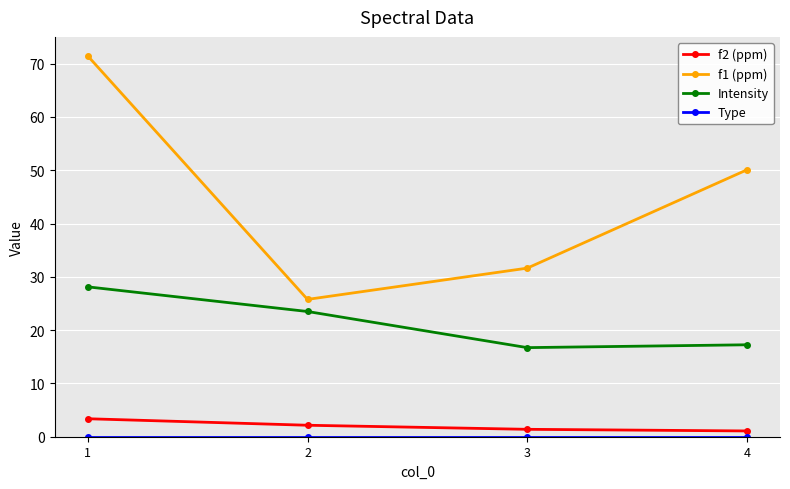

What is the value of the f2 (ppm) point at the 2nd from the left?

2.2